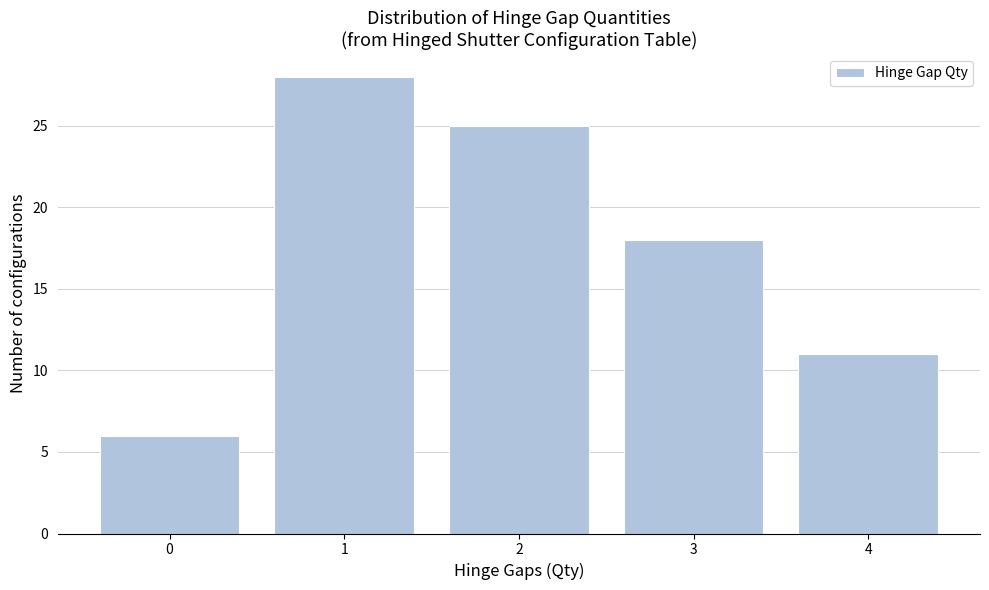

Reading left to right, list every bar in this chart as the range it spans on the x-axis followed by its height. The values are not printed on the chart, so give them approximately, as read against the axis.

-0.5 to 0.5: 6
0.5 to 1.5: 28
1.5 to 2.5: 25
2.5 to 3.5: 18
3.5 to 4.5: 11